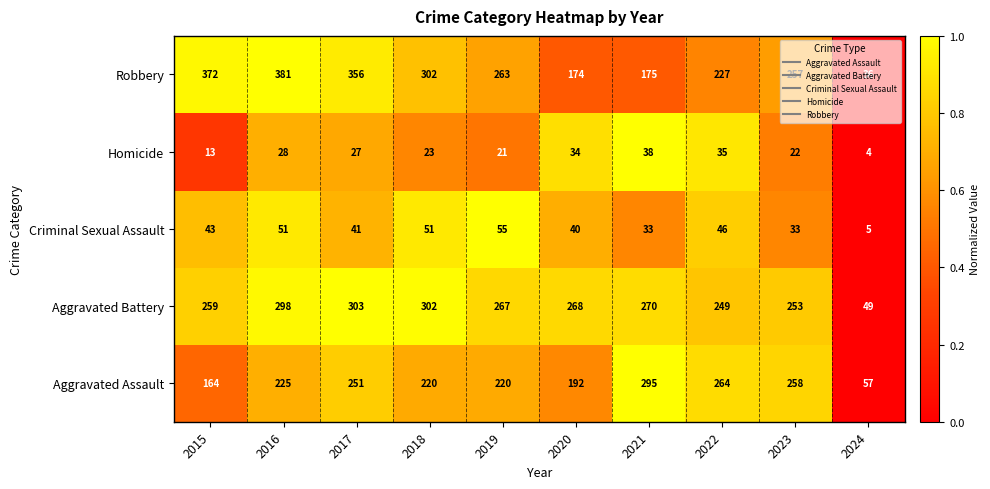

Which series changed the most between 2017 and 2023?

Robbery